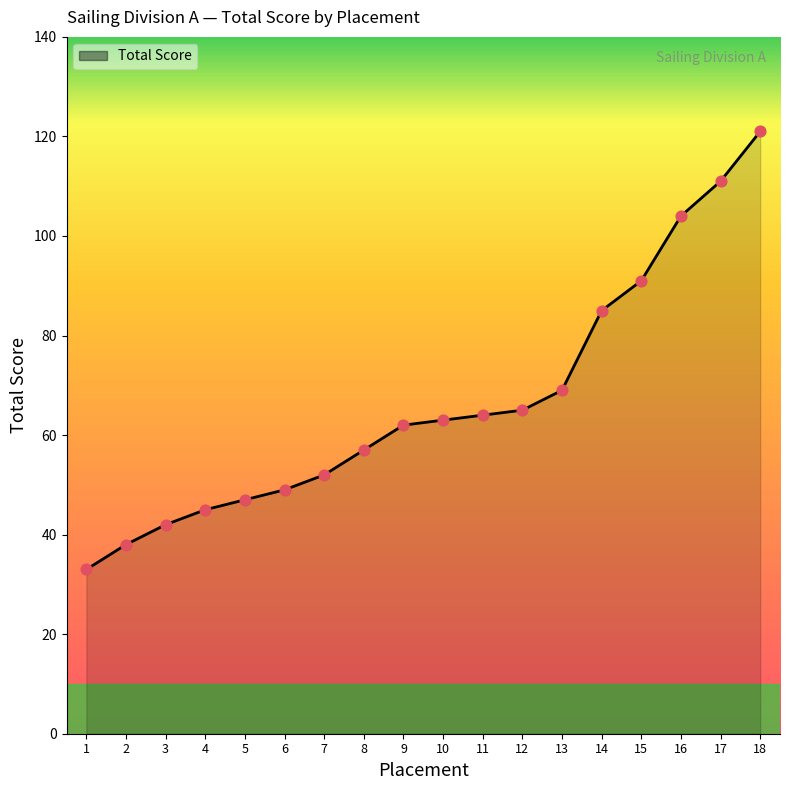

Between 17 and 6, which is larger?

17